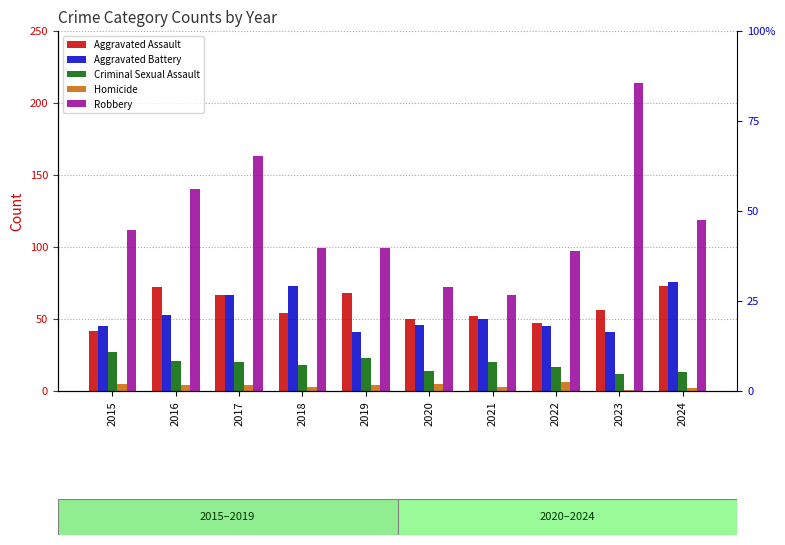

The Criminal Sexual Assault series shows 14 at 2015. True or false?

False